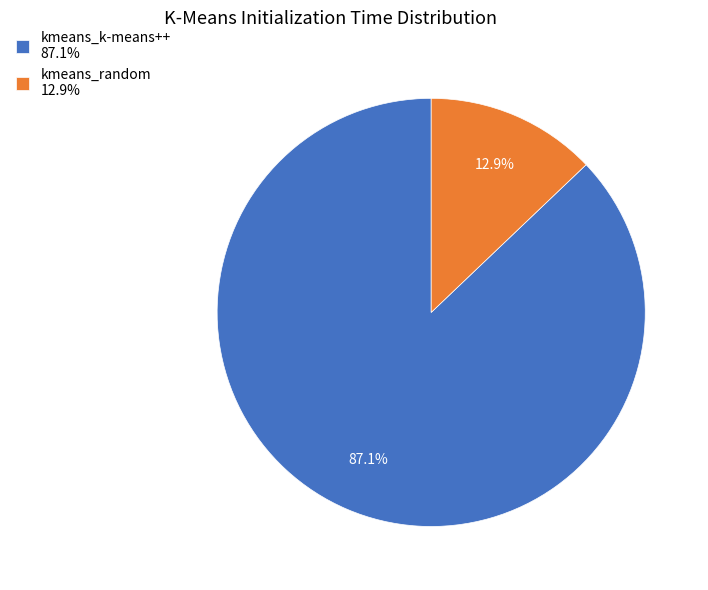

Is the sum of kmeans_random and kmeans_k-means++ greater than half?

Yes